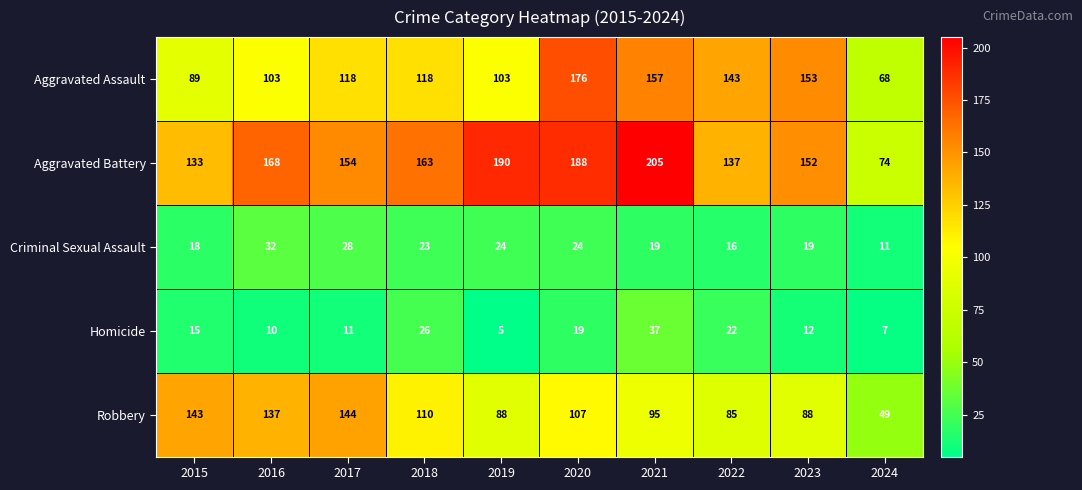

What is the average value of the Aggravated Assault series?

123